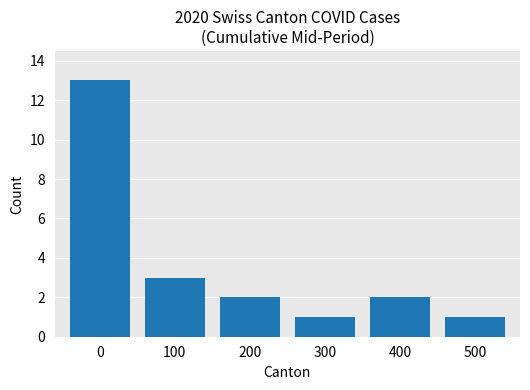

What is the value of the 4th bar from the left?

1